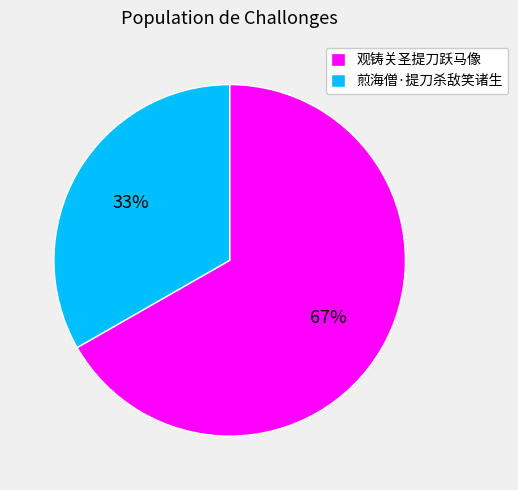

Combined, do 观铸关圣提刀跃马像 and 煎海僧·提刀杀敌笑诸生 account for over 50%?

Yes